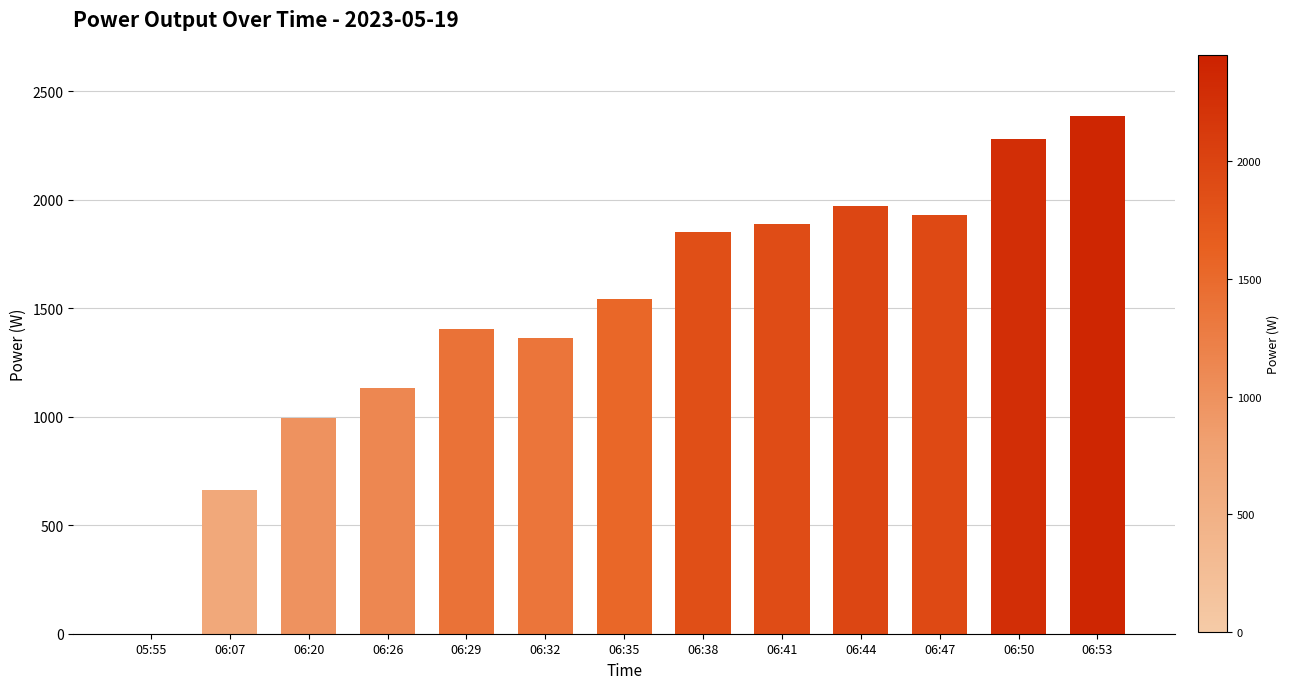

At which label is the value closest to 1193?

06:26